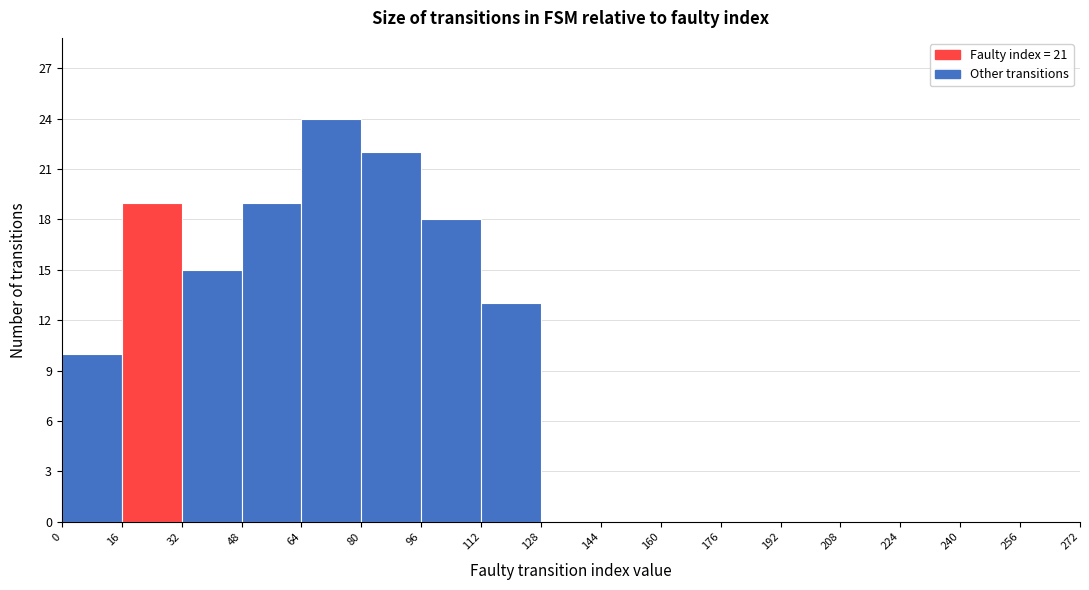

How tall is the bar that spans 16 to 32 on the x-axis? The values are not printed on the chart, so give them approximately, as read against the axis.

19